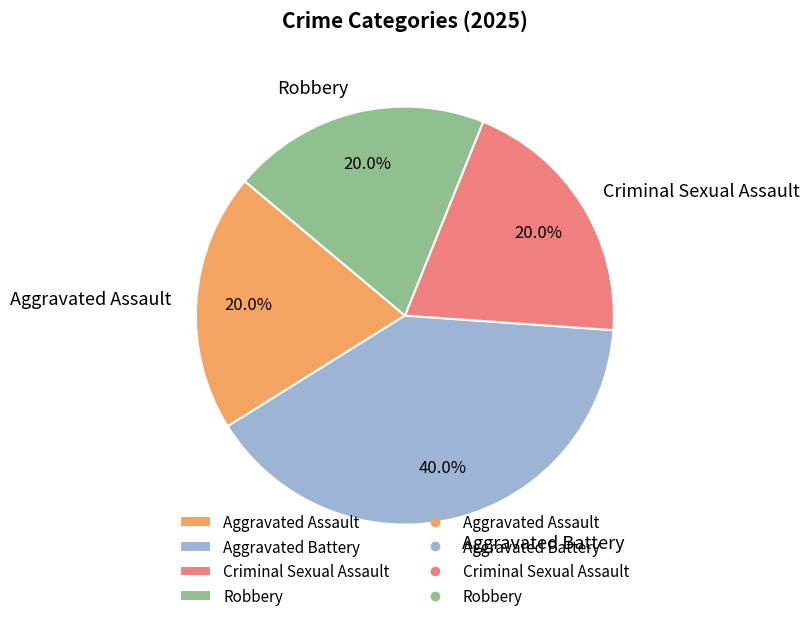

How many slices are in this pie chart?

4